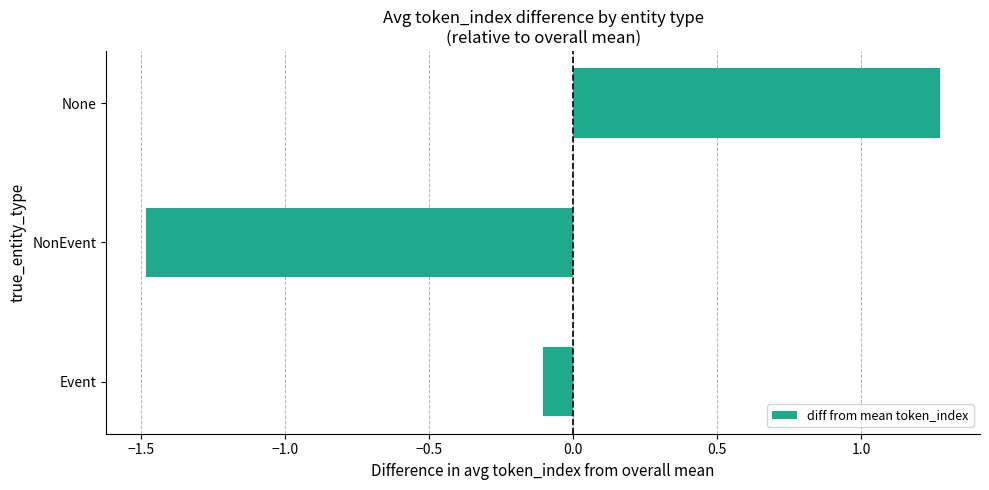

What is the difference between the maximum and minimum values?

2.8